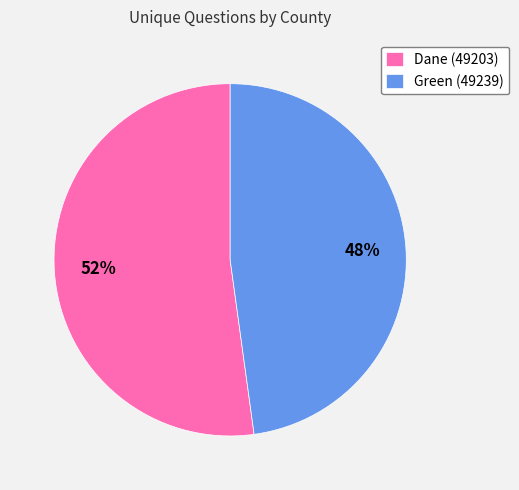

What is the majority slice?

Dane (49203)